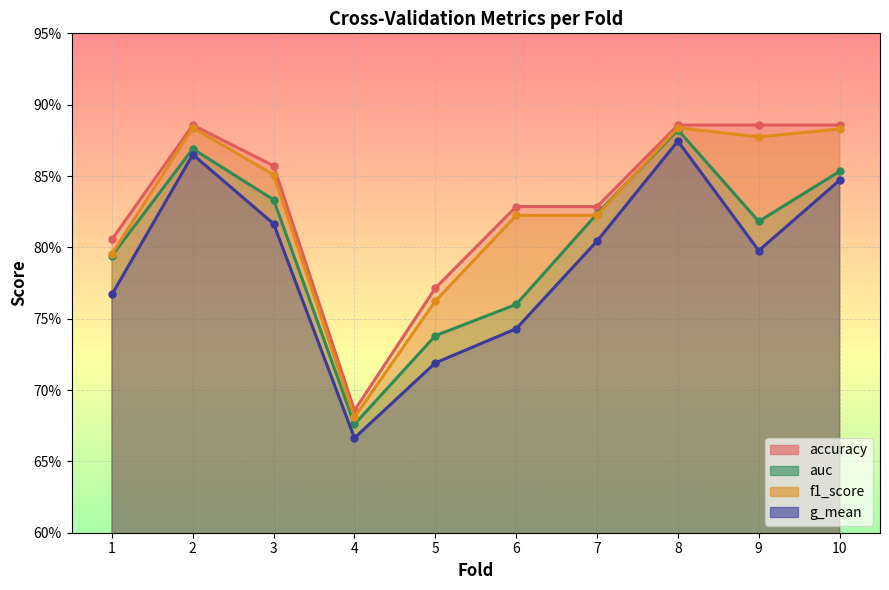

Where is f1_score nearest to the value 0?

4